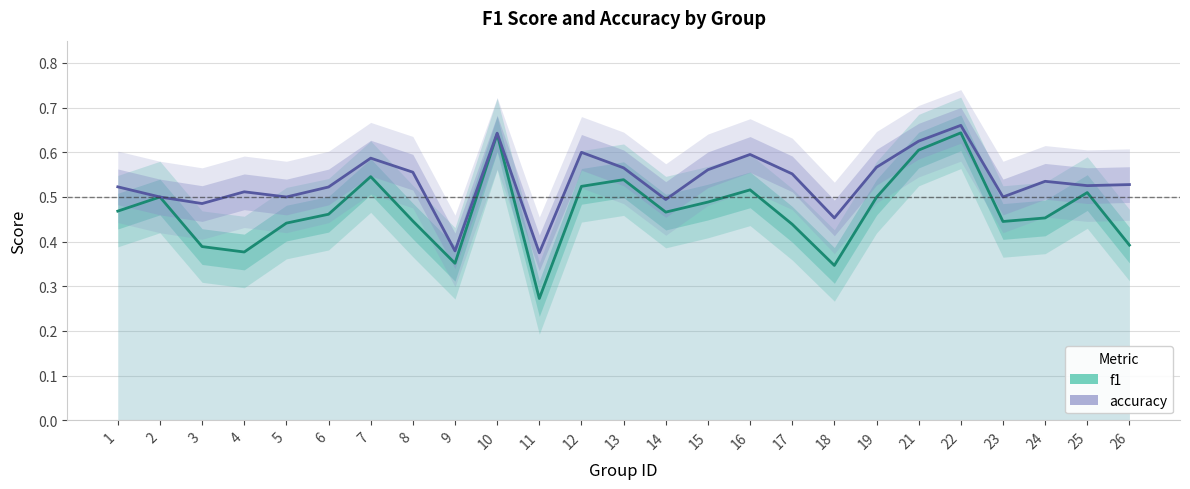

True or false: accuracy and f1 intersect in this chart.

False